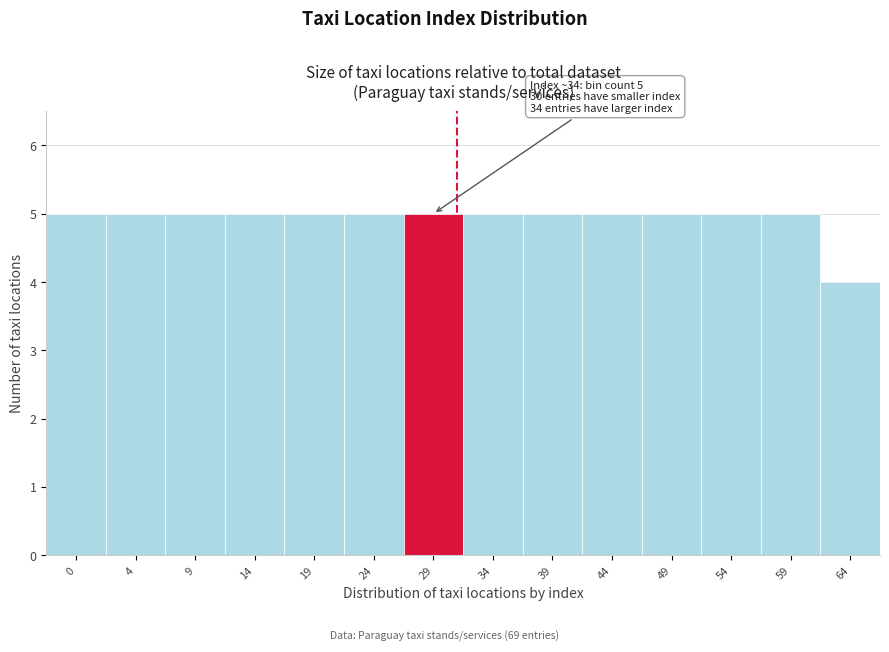

Reading right to left, list all the values displayed in this chart.

4	5	5	5	5	5	5	5	5	5	5	5	5	5